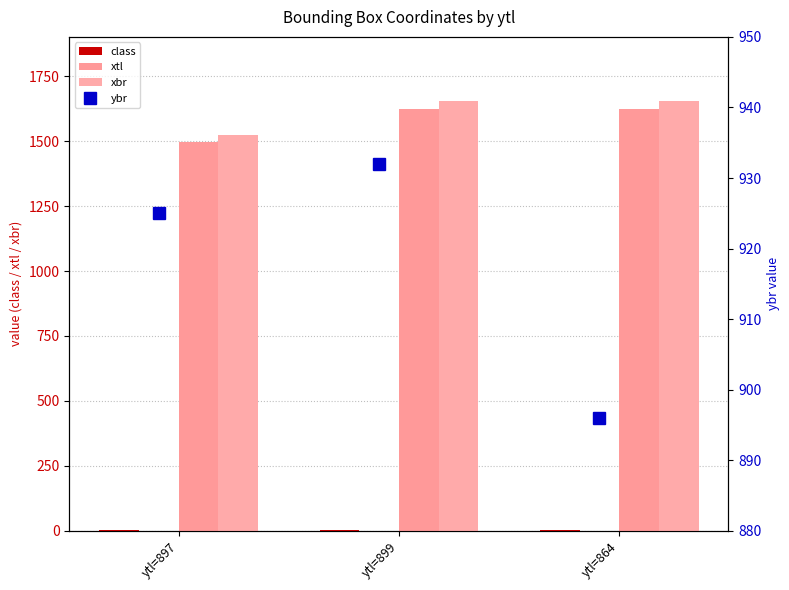

What position from the left is ytl=864?

3